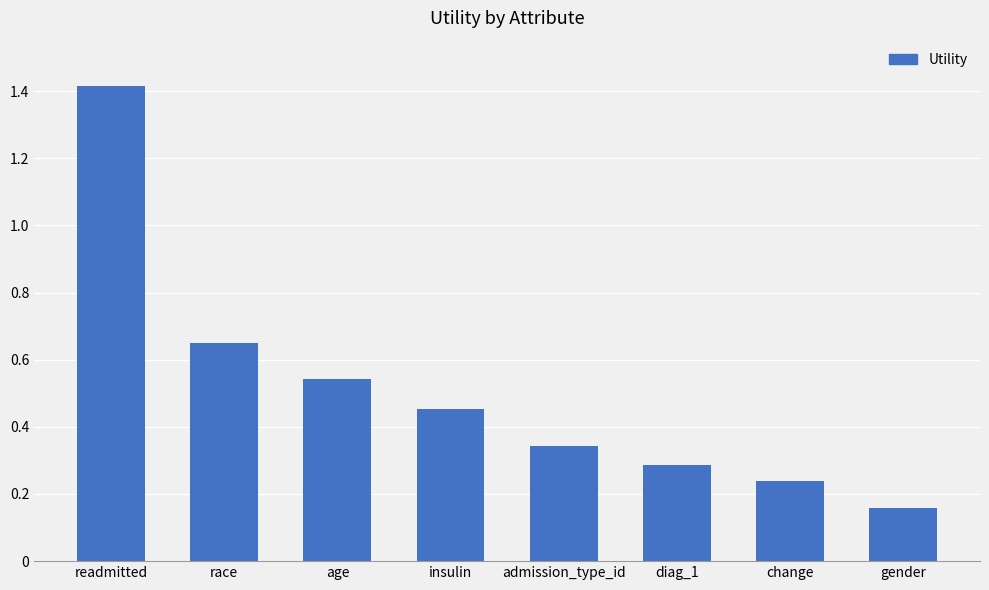

What is the sum of all values?

4.1